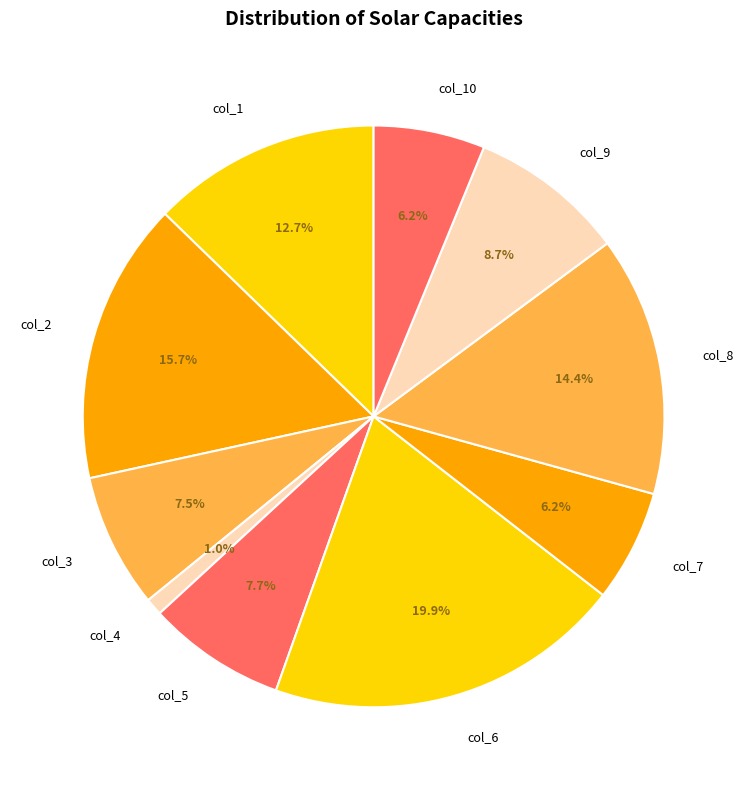

Is there a majority slice in this chart?

No